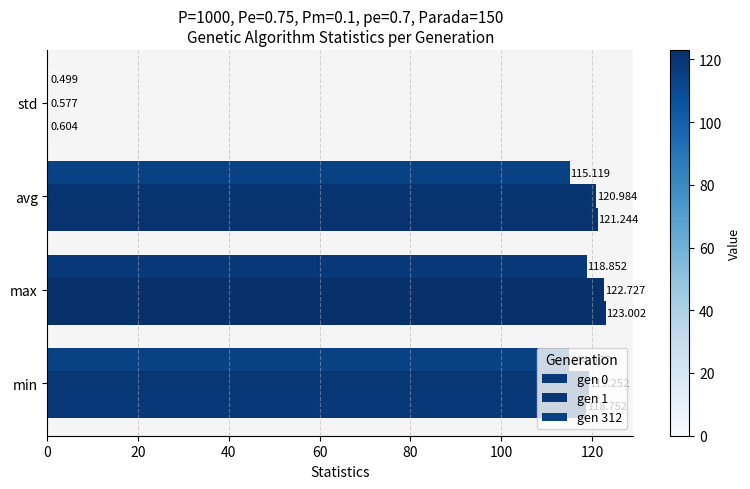

At how many categories does at least one series exceed 96?

3